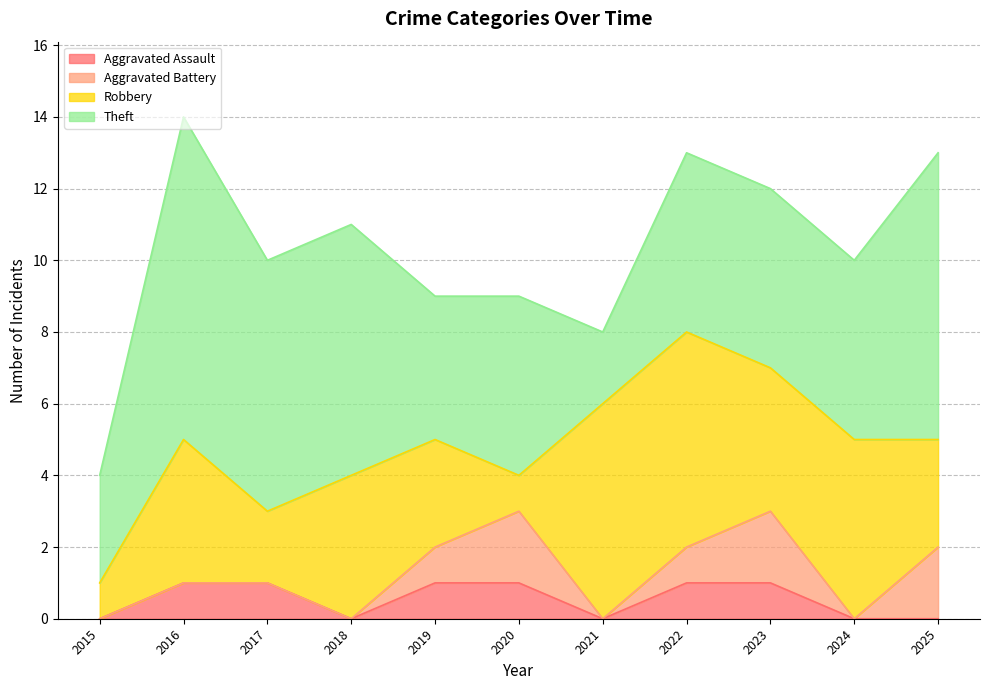

The value of Theft at 2023 is 8. True or false?

False